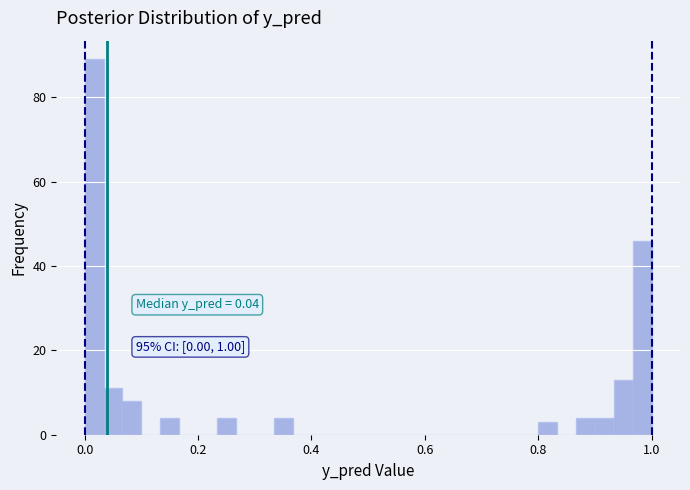

Around what value on the x-axis is the tallest bar? Give the approximate position of its centre, as read against the axis.

0.02